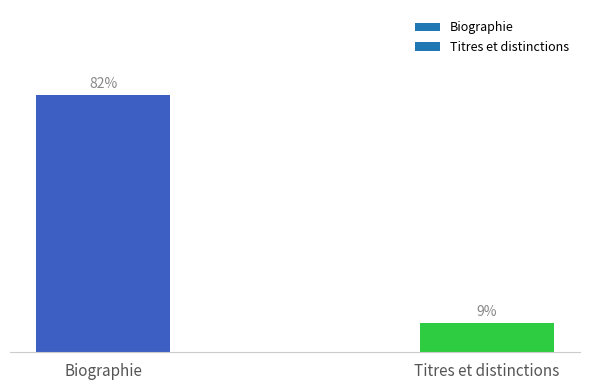

Which category has the lowest value across all series?

Titres et distinctions